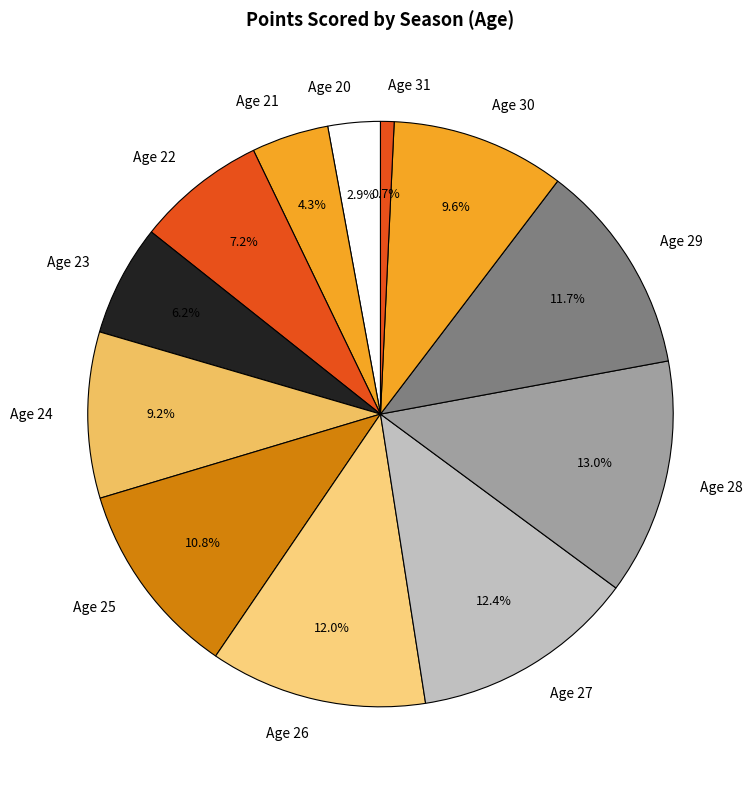

Approximately how many times larger is the value at Age 20 compared to Age 31?

3.9